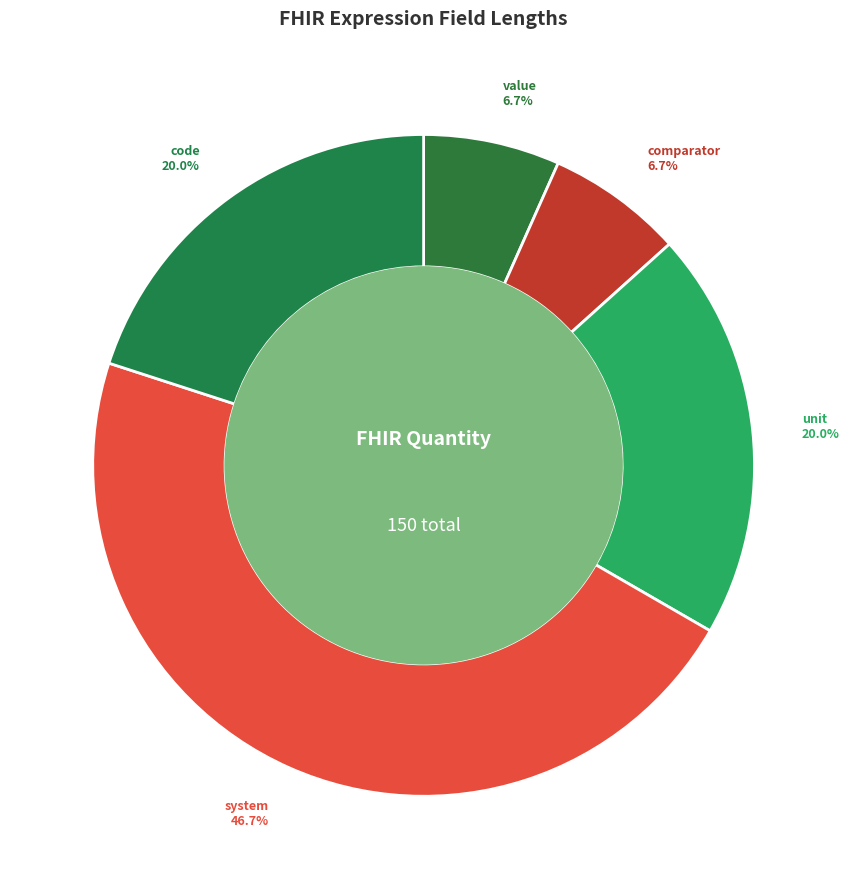

Rank the categories by value from lowest to highest.

value, comparator, unit, code, system